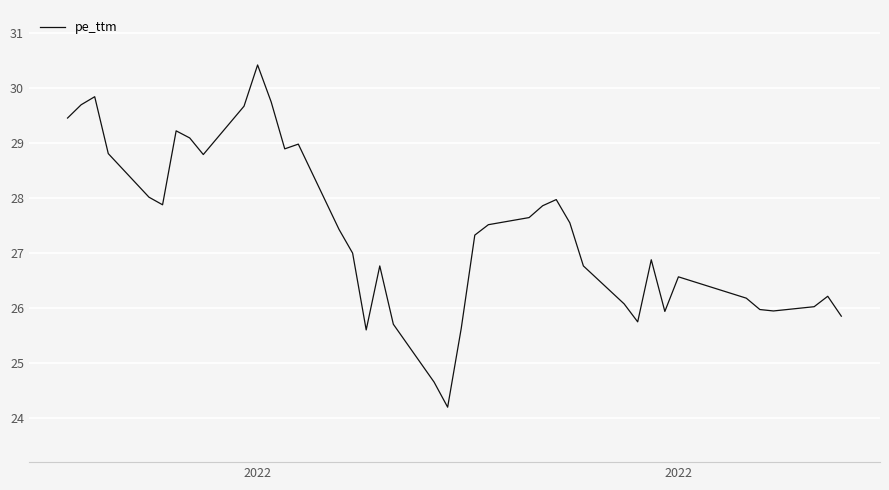

What is the greatest value displayed?

30.4